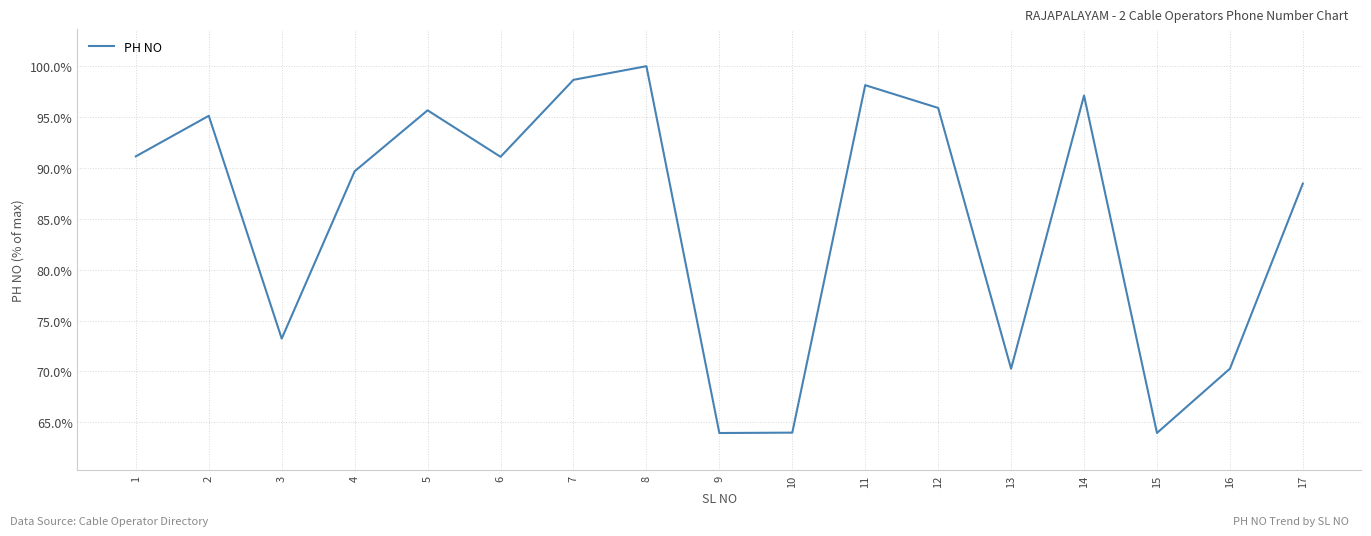

How many values exceed 91?

9